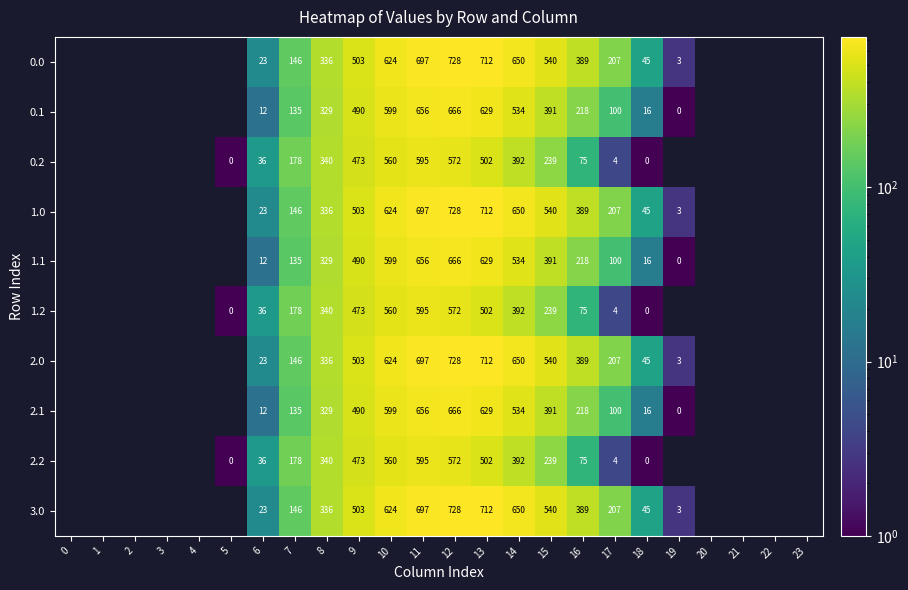

What is the difference between the 2.2 values at 8 and 14?

52